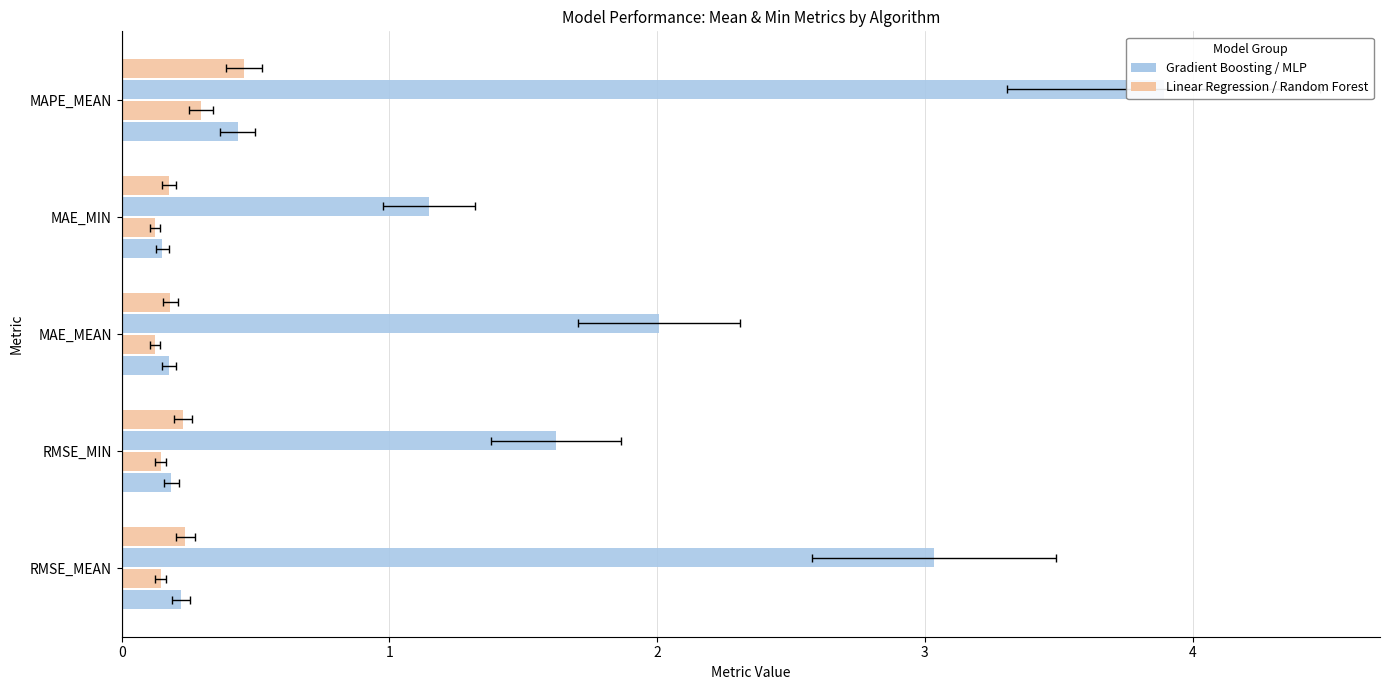

Is it true that Random Forest equals 0.1 at MAE_MIN?

False